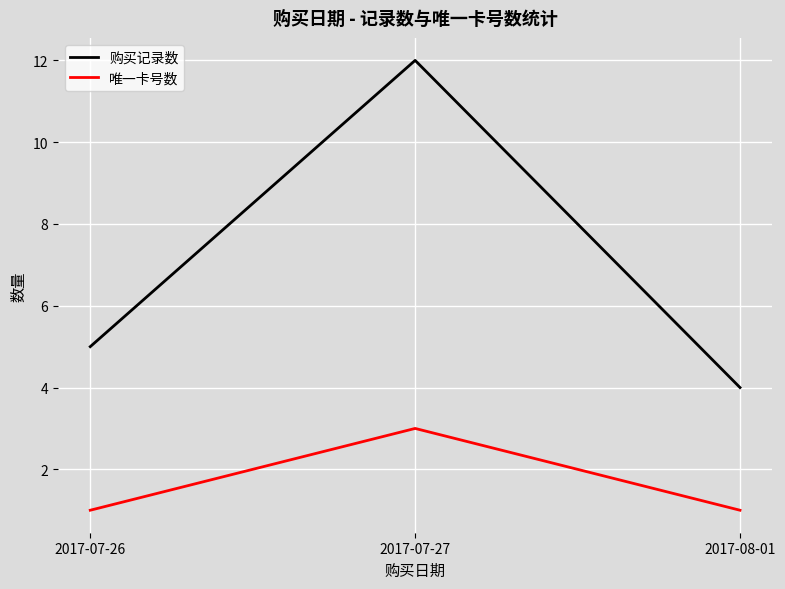

What is the sum of the 购买记录数 values at 2017-07-26 and 2017-07-27?

17